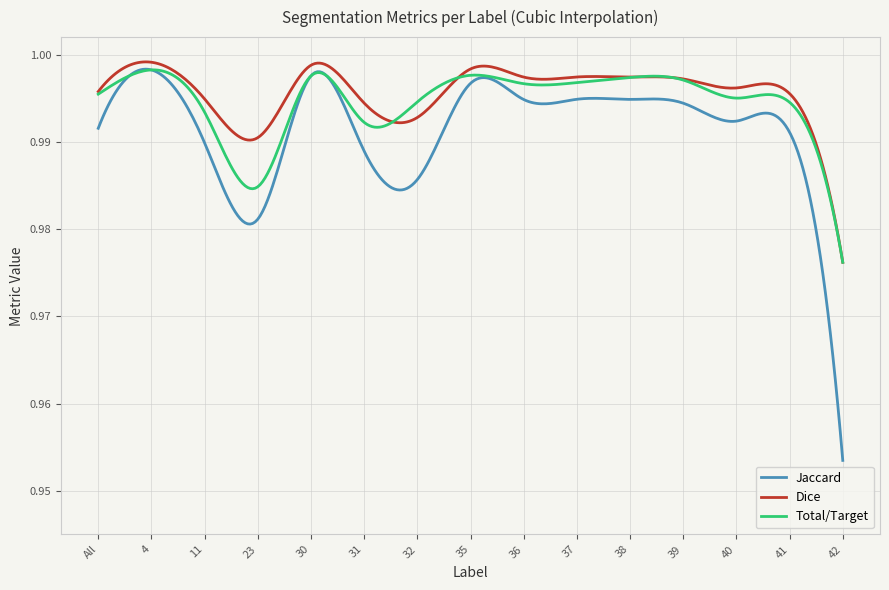

Which series has the widest spread of values?

Jaccard